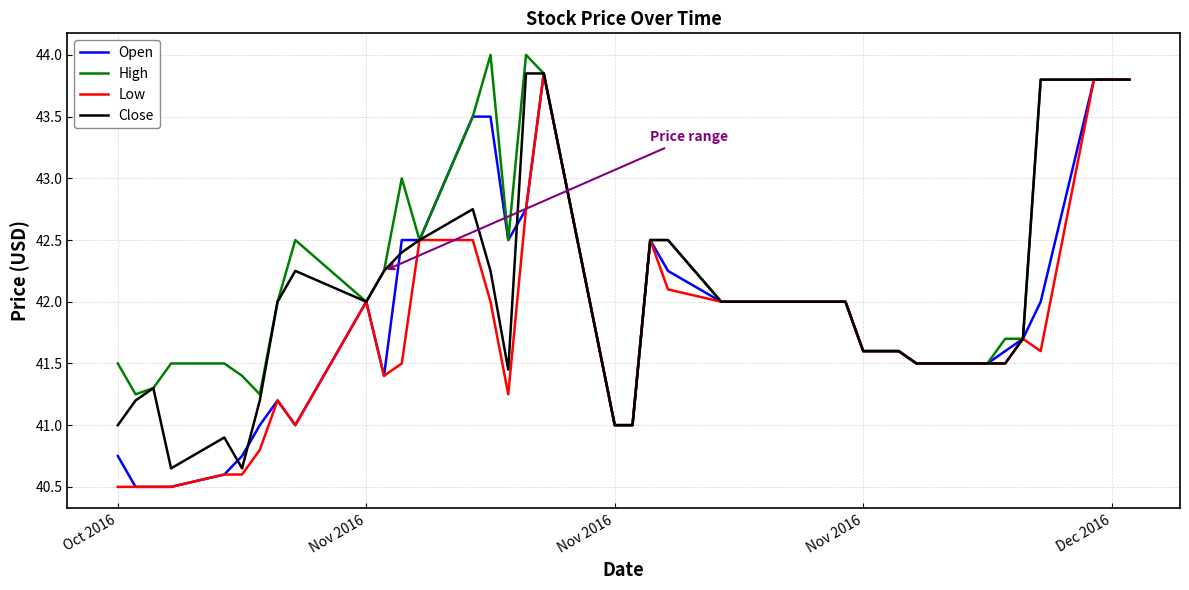

What is the smallest value displayed?

40.5